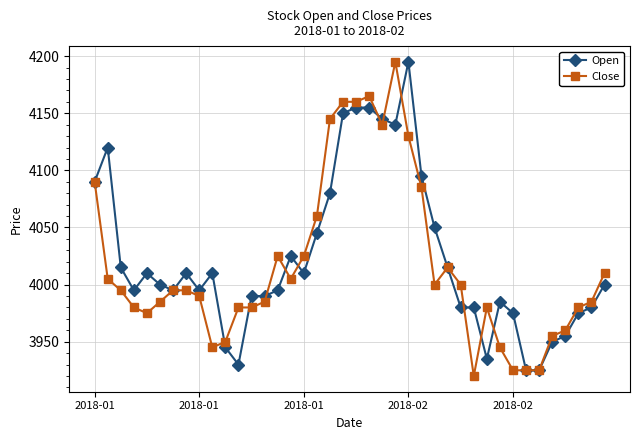

Count the number of data series in this chart.

2